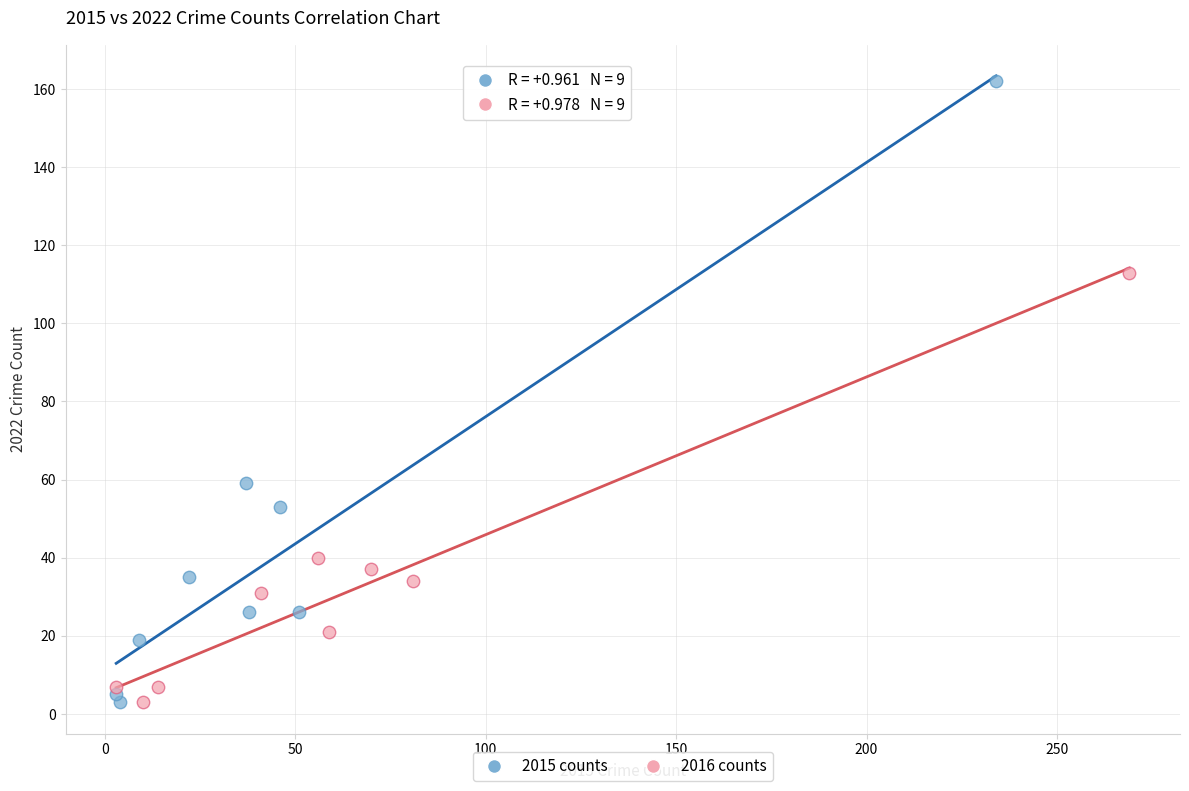

Which series has the largest Y range (max minus min)?

2015 counts